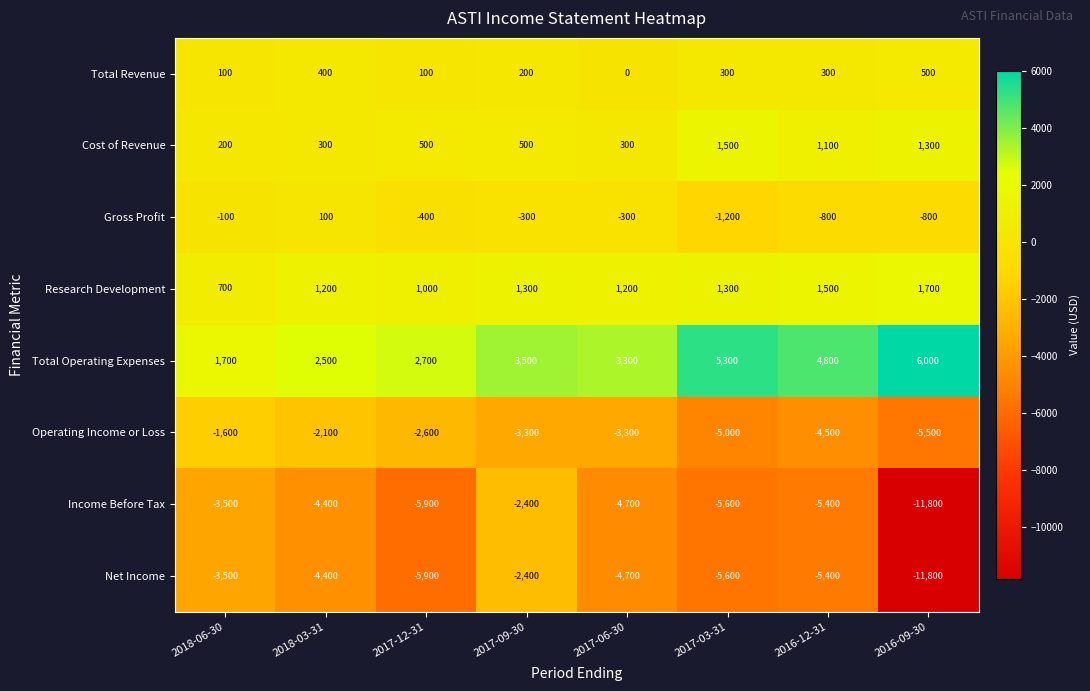

Which category has the lowest value across all series?

2016-09-30